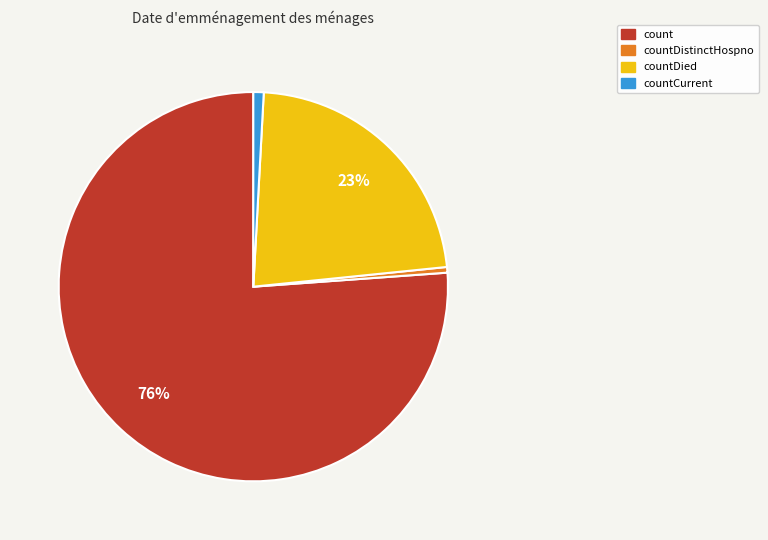

To the nearest percent, what is the difference between the largest and smallest slice percentages?

76%